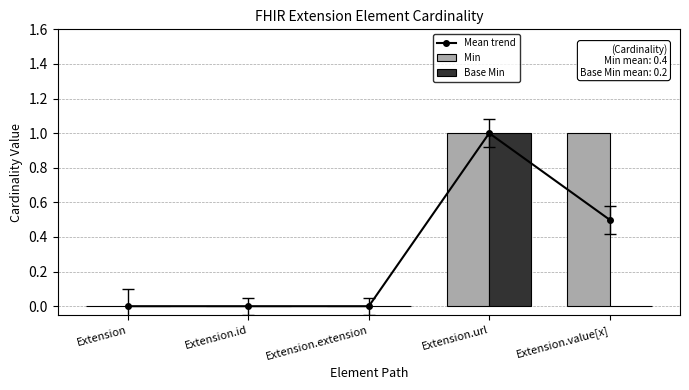

True or false: Min has a value of 0.0 at Extension.

True